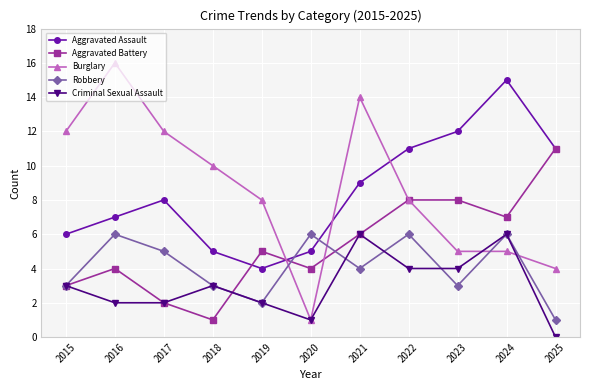

Does the chart display data point markers on the line(s)?

Yes